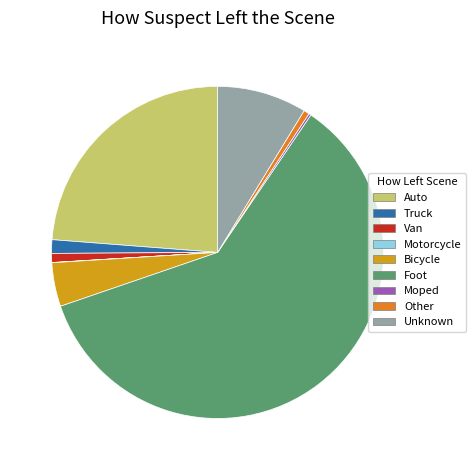

Does Foot account for over 50% of the chart?

Yes